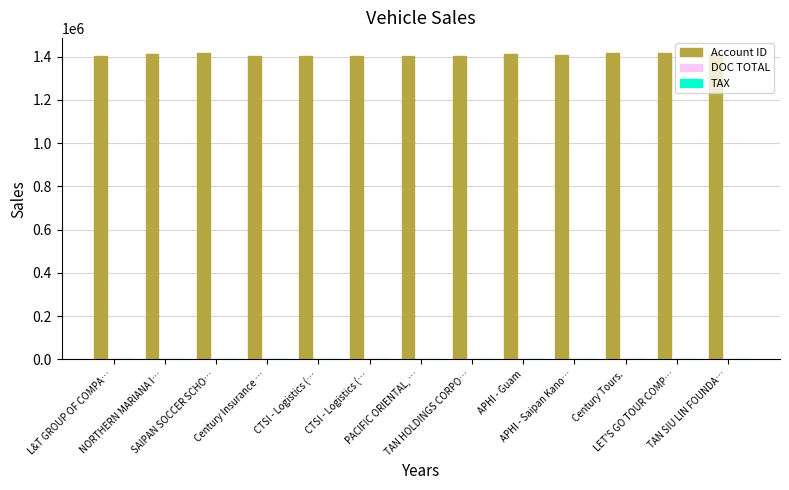

Count the number of categories in the chart.

13